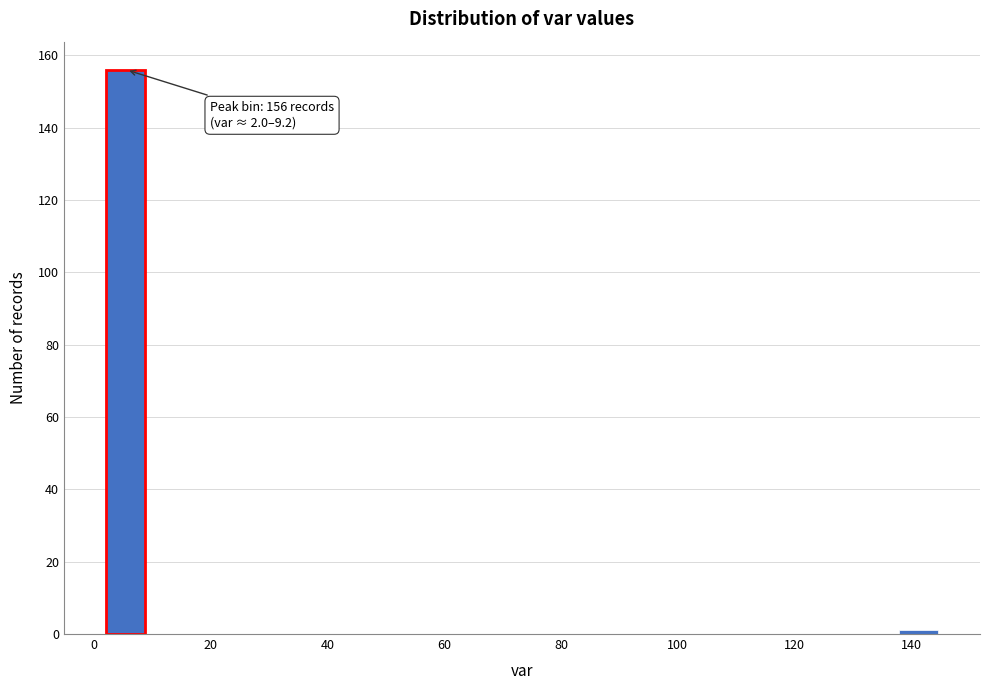

Read against the x-axis, roughly where is the centre of the tallest bar?

6